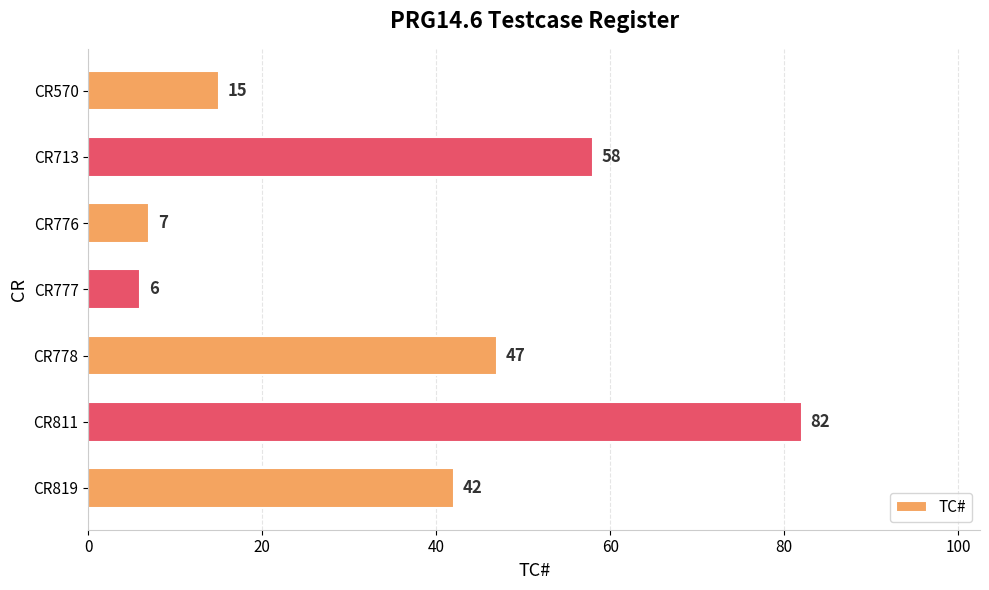

Reading top to bottom, extract all data points from this chart.

15	58	7	6	47	82	42